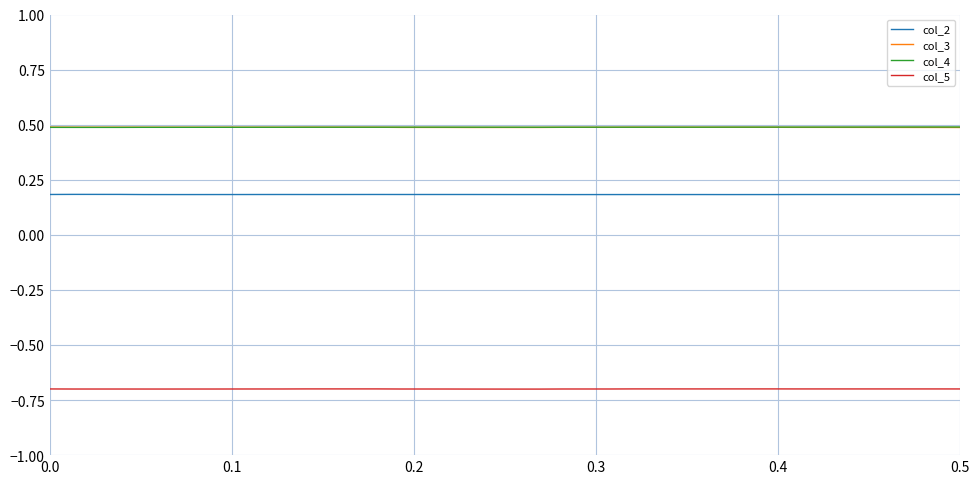

True or false: col_2 and col_5 cross at least once.

False